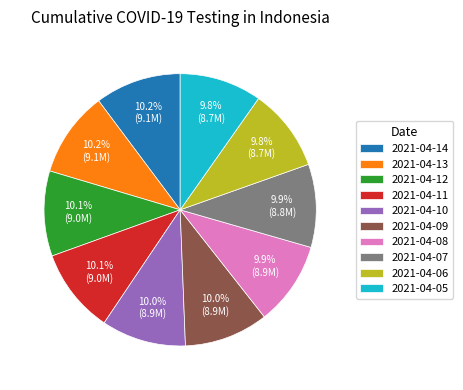

Approximately how many times larger is the value at 2021-04-09 compared to 2021-04-12?

1.0